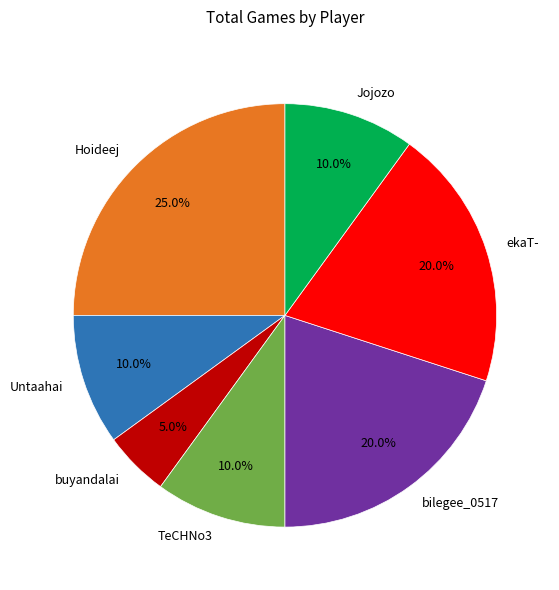

True or false: TeCHNo3 accounts for 10% of the total.

True